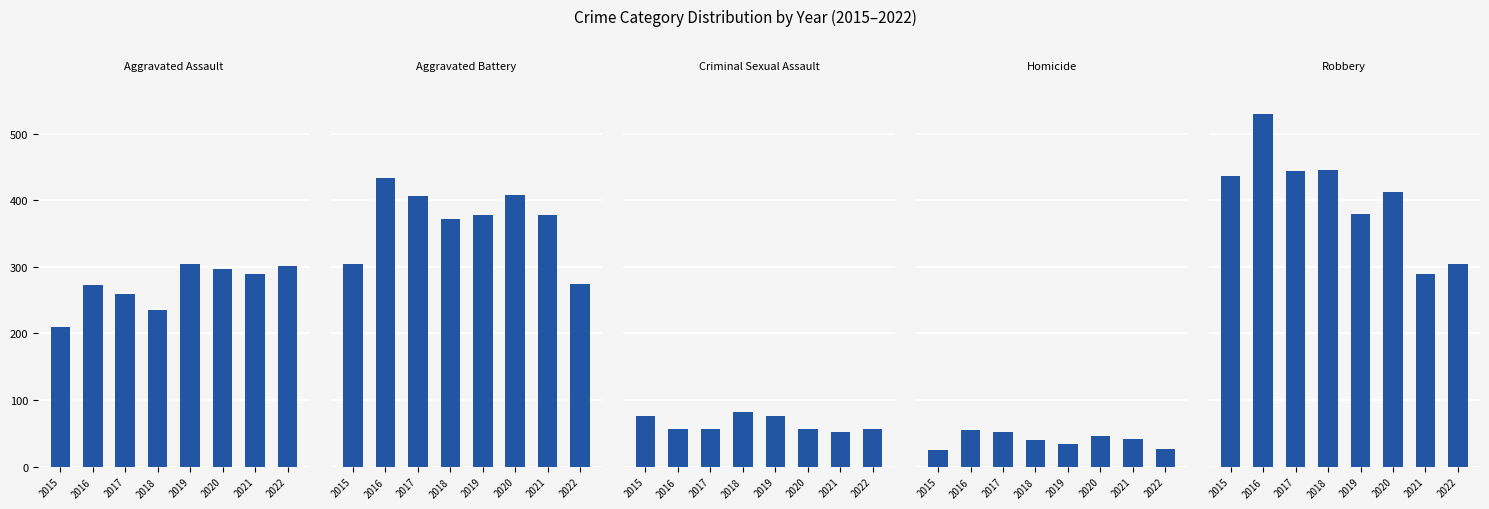

Where is Aggravated Battery nearest to the value 354?

2018